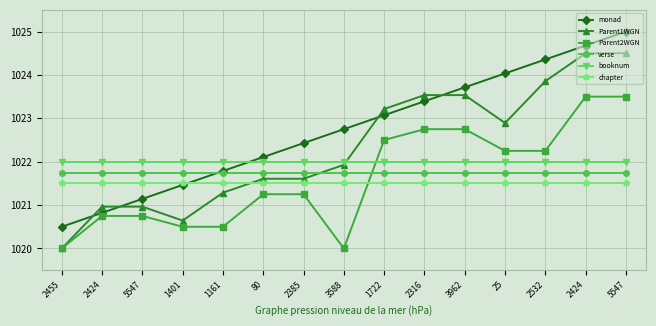

What is the spread (max minus min) of values at 2424?

1.2